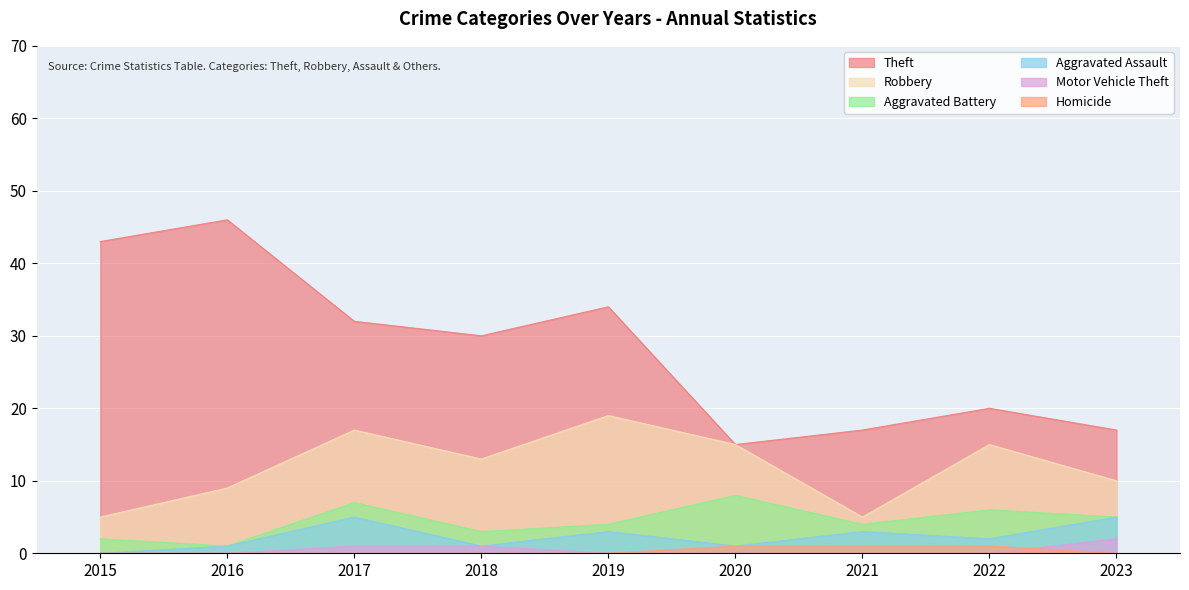

How many lines are shown in the chart?

6